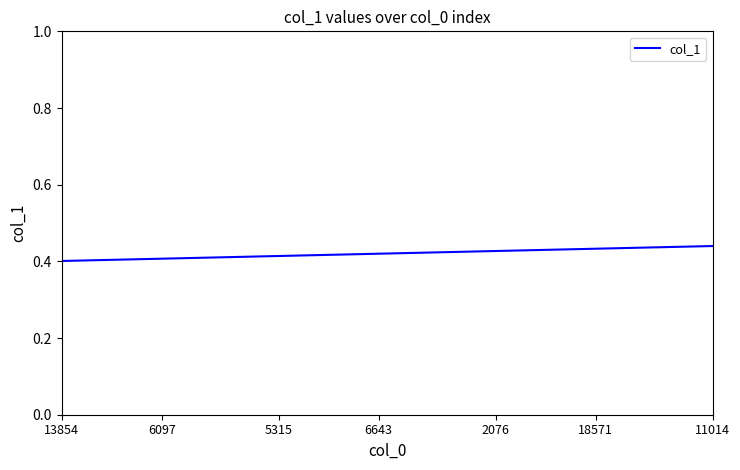

What is the label of the 40th point from the right?

13854